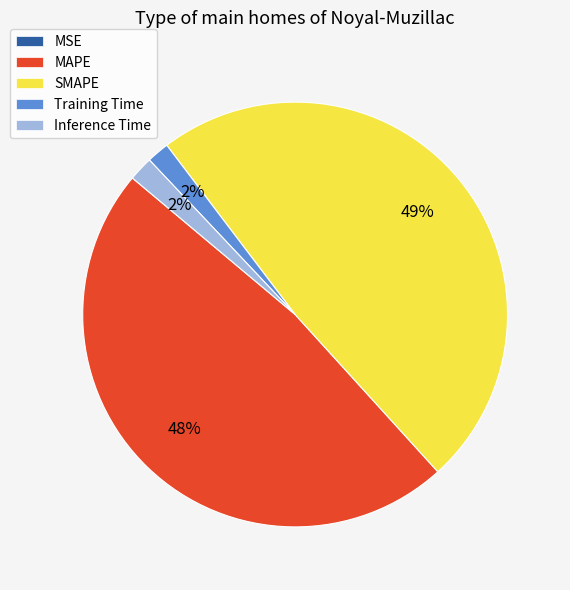

Does Training Time represent more than half of the total?

No